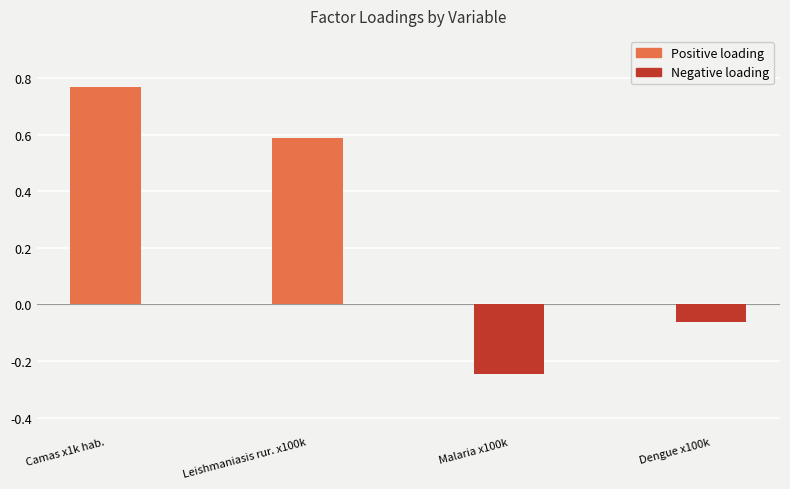

Are the bars grouped side by side (vs. stacked)?

No